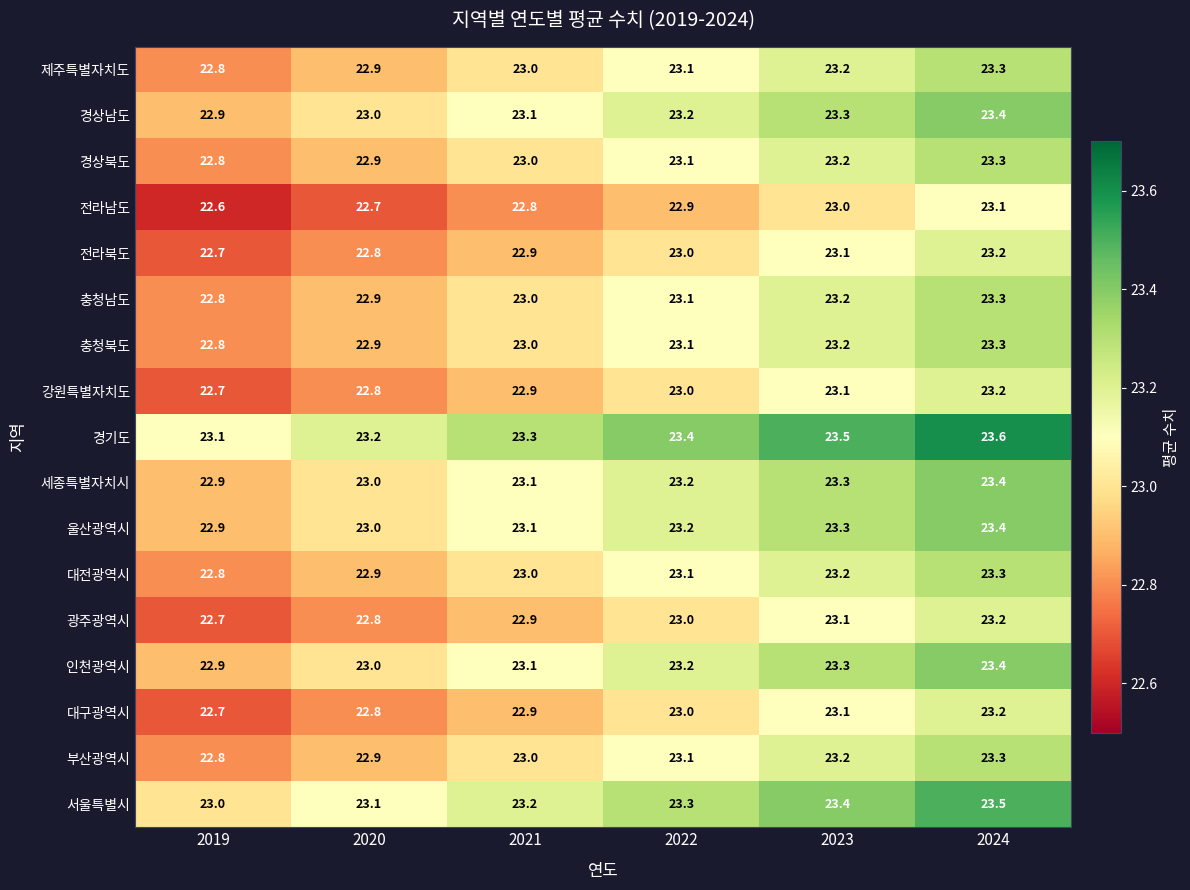

What is the difference between the maximum and minimum values in the 강원특별자치도 series?

0.5